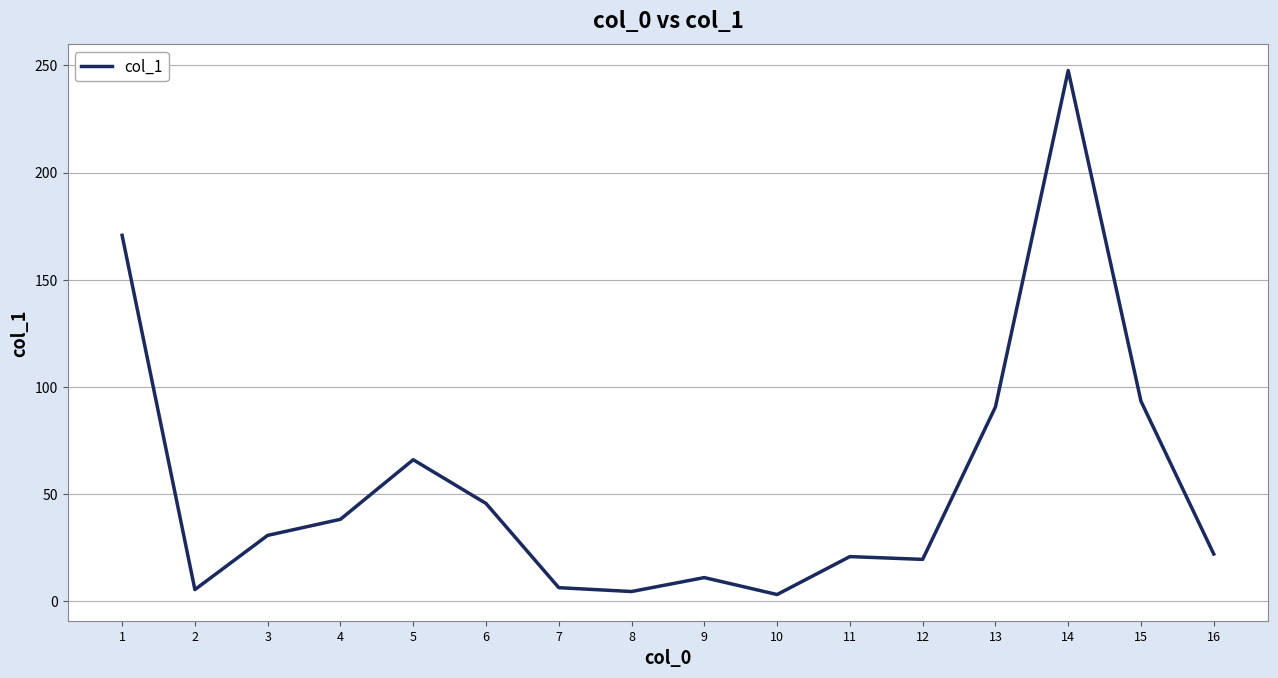

At which category does the chart reach its peak across all series?

14